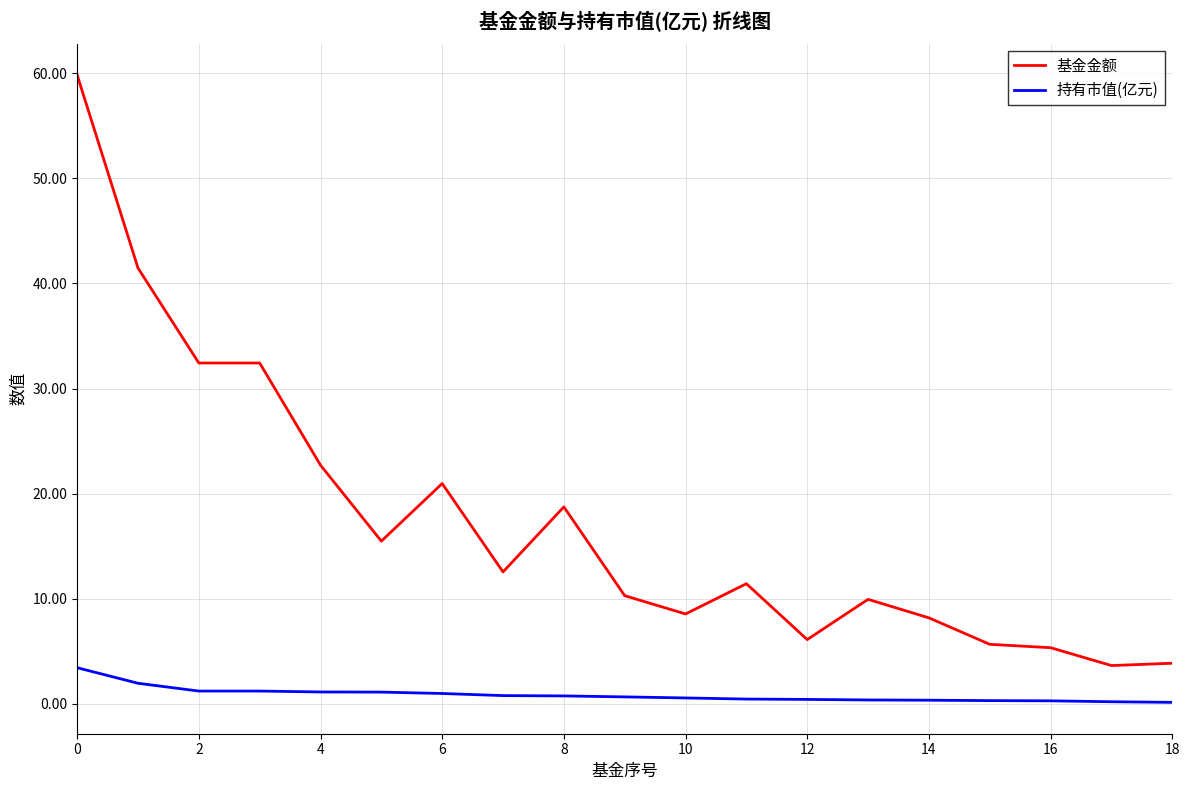

What is the sum of all 基金金额 values?

329.6